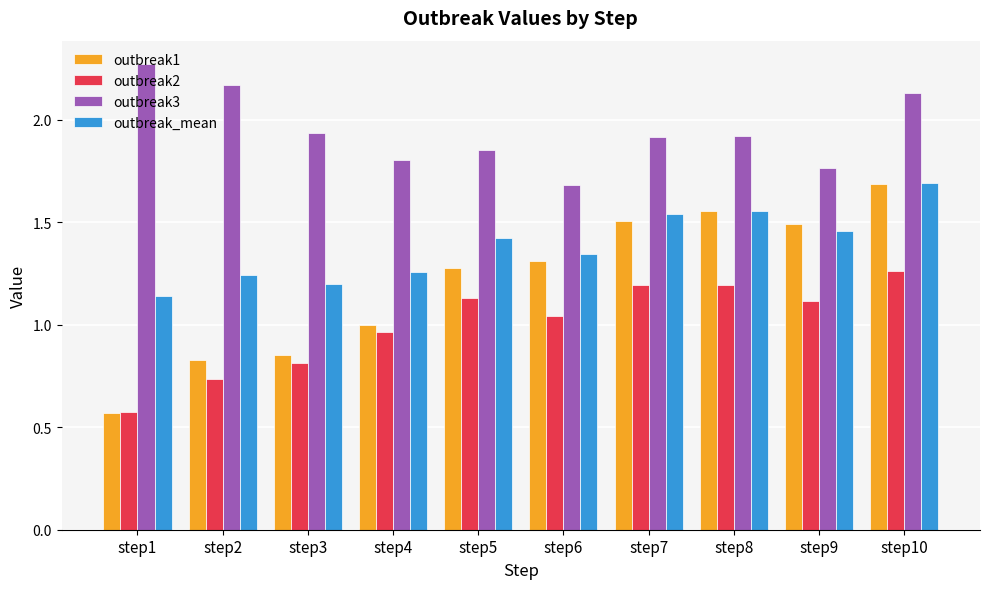

What is the difference between the maximum and second lowest values in the outbreak_mean series?

0.5